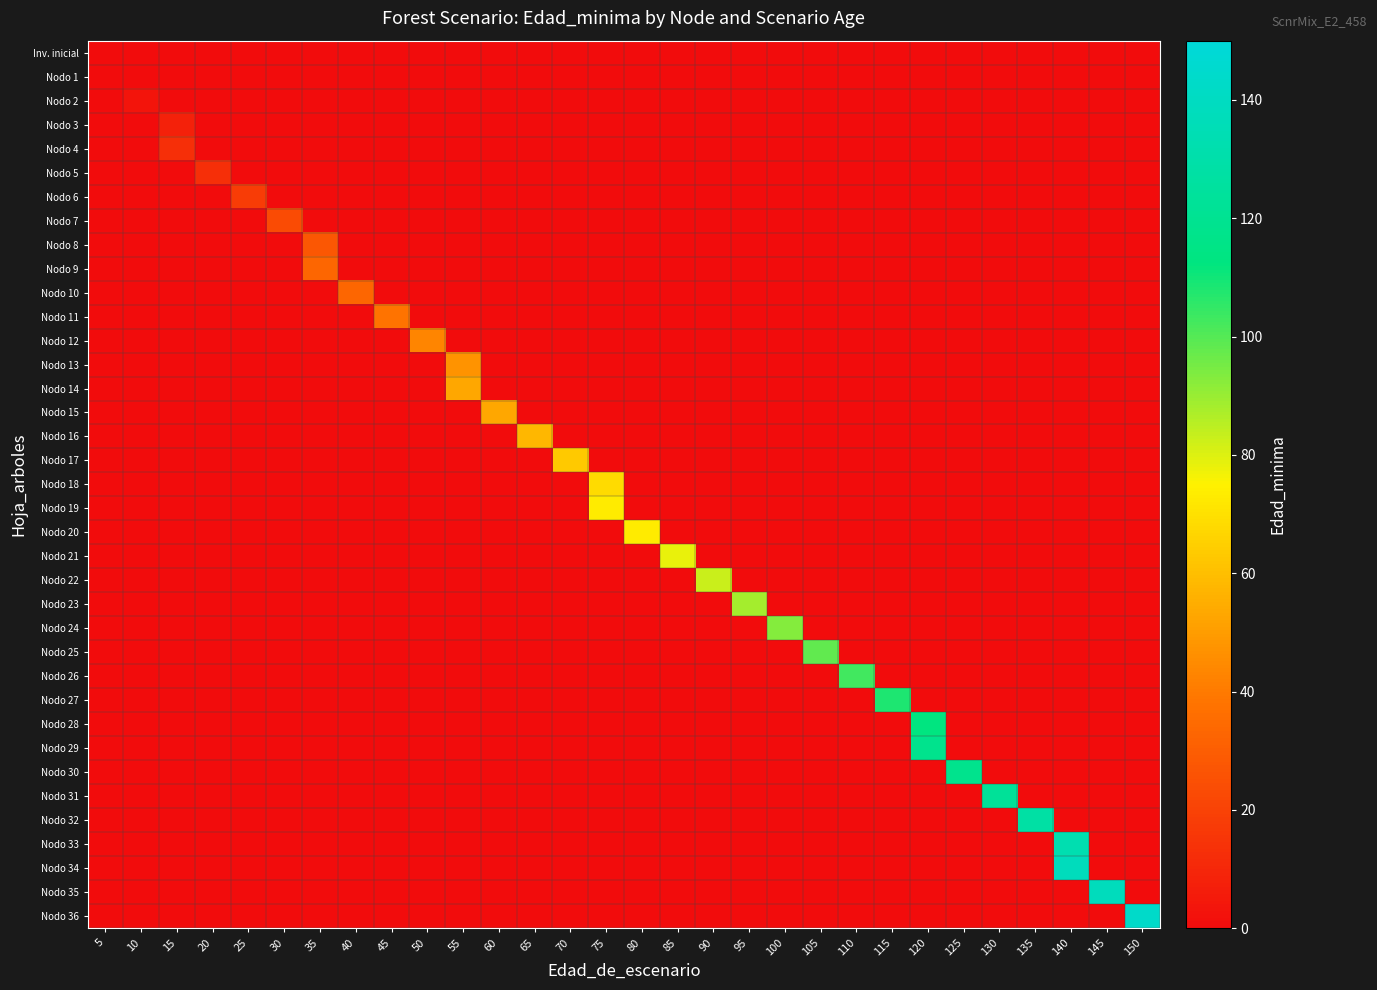

Reading left to right, transcribe all the data shown in this chart.

row_0: 0	-1	-1	-1	-1	-1	-1	-1	-1	-1	-1	-1	-1	-1	-1	-1	-1	-1	-1	-1	-1	-1	-1	-1	-1	-1	-1	-1	-1	-1
row_1: 0	-1	-1	-1	-1	-1	-1	-1	-1	-1	-1	-1	-1	-1	-1	-1	-1	-1	-1	-1	-1	-1	-1	-1	-1	-1	-1	-1	-1	-1
row_2: -1	3	-1	-1	-1	-1	-1	-1	-1	-1	-1	-1	-1	-1	-1	-1	-1	-1	-1	-1	-1	-1	-1	-1	-1	-1	-1	-1	-1	-1
row_3: -1	-1	8	-1	-1	-1	-1	-1	-1	-1	-1	-1	-1	-1	-1	-1	-1	-1	-1	-1	-1	-1	-1	-1	-1	-1	-1	-1	-1	-1
row_4: -1	-1	13	-1	-1	-1	-1	-1	-1	-1	-1	-1	-1	-1	-1	-1	-1	-1	-1	-1	-1	-1	-1	-1	-1	-1	-1	-1	-1	-1
row_5: -1	-1	-1	13	-1	-1	-1	-1	-1	-1	-1	-1	-1	-1	-1	-1	-1	-1	-1	-1	-1	-1	-1	-1	-1	-1	-1	-1	-1	-1
row_6: -1	-1	-1	-1	18	-1	-1	-1	-1	-1	-1	-1	-1	-1	-1	-1	-1	-1	-1	-1	-1	-1	-1	-1	-1	-1	-1	-1	-1	-1
row_7: -1	-1	-1	-1	-1	23	-1	-1	-1	-1	-1	-1	-1	-1	-1	-1	-1	-1	-1	-1	-1	-1	-1	-1	-1	-1	-1	-1	-1	-1
row_8: -1	-1	-1	-1	-1	-1	28	-1	-1	-1	-1	-1	-1	-1	-1	-1	-1	-1	-1	-1	-1	-1	-1	-1	-1	-1	-1	-1	-1	-1
row_9: -1	-1	-1	-1	-1	-1	33	-1	-1	-1	-1	-1	-1	-1	-1	-1	-1	-1	-1	-1	-1	-1	-1	-1	-1	-1	-1	-1	-1	-1
row_10: -1	-1	-1	-1	-1	-1	-1	33	-1	-1	-1	-1	-1	-1	-1	-1	-1	-1	-1	-1	-1	-1	-1	-1	-1	-1	-1	-1	-1	-1
row_11: -1	-1	-1	-1	-1	-1	-1	-1	38	-1	-1	-1	-1	-1	-1	-1	-1	-1	-1	-1	-1	-1	-1	-1	-1	-1	-1	-1	-1	-1
row_12: -1	-1	-1	-1	-1	-1	-1	-1	-1	43	-1	-1	-1	-1	-1	-1	-1	-1	-1	-1	-1	-1	-1	-1	-1	-1	-1	-1	-1	-1
row_13: -1	-1	-1	-1	-1	-1	-1	-1	-1	-1	47	-1	-1	-1	-1	-1	-1	-1	-1	-1	-1	-1	-1	-1	-1	-1	-1	-1	-1	-1
row_14: -1	-1	-1	-1	-1	-1	-1	-1	-1	-1	53	-1	-1	-1	-1	-1	-1	-1	-1	-1	-1	-1	-1	-1	-1	-1	-1	-1	-1	-1
row_15: -1	-1	-1	-1	-1	-1	-1	-1	-1	-1	-1	53	-1	-1	-1	-1	-1	-1	-1	-1	-1	-1	-1	-1	-1	-1	-1	-1	-1	-1
row_16: -1	-1	-1	-1	-1	-1	-1	-1	-1	-1	-1	-1	58	-1	-1	-1	-1	-1	-1	-1	-1	-1	-1	-1	-1	-1	-1	-1	-1	-1
row_17: -1	-1	-1	-1	-1	-1	-1	-1	-1	-1	-1	-1	-1	63	-1	-1	-1	-1	-1	-1	-1	-1	-1	-1	-1	-1	-1	-1	-1	-1
row_18: -1	-1	-1	-1	-1	-1	-1	-1	-1	-1	-1	-1	-1	-1	68	-1	-1	-1	-1	-1	-1	-1	-1	-1	-1	-1	-1	-1	-1	-1
row_19: -1	-1	-1	-1	-1	-1	-1	-1	-1	-1	-1	-1	-1	-1	73	-1	-1	-1	-1	-1	-1	-1	-1	-1	-1	-1	-1	-1	-1	-1
row_20: -1	-1	-1	-1	-1	-1	-1	-1	-1	-1	-1	-1	-1	-1	-1	73	-1	-1	-1	-1	-1	-1	-1	-1	-1	-1	-1	-1	-1	-1
row_21: -1	-1	-1	-1	-1	-1	-1	-1	-1	-1	-1	-1	-1	-1	-1	-1	78	-1	-1	-1	-1	-1	-1	-1	-1	-1	-1	-1	-1	-1
row_22: -1	-1	-1	-1	-1	-1	-1	-1	-1	-1	-1	-1	-1	-1	-1	-1	-1	83	-1	-1	-1	-1	-1	-1	-1	-1	-1	-1	-1	-1
row_23: -1	-1	-1	-1	-1	-1	-1	-1	-1	-1	-1	-1	-1	-1	-1	-1	-1	-1	88	-1	-1	-1	-1	-1	-1	-1	-1	-1	-1	-1
row_24: -1	-1	-1	-1	-1	-1	-1	-1	-1	-1	-1	-1	-1	-1	-1	-1	-1	-1	-1	93	-1	-1	-1	-1	-1	-1	-1	-1	-1	-1
row_25: -1	-1	-1	-1	-1	-1	-1	-1	-1	-1	-1	-1	-1	-1	-1	-1	-1	-1	-1	-1	98	-1	-1	-1	-1	-1	-1	-1	-1	-1
row_26: -1	-1	-1	-1	-1	-1	-1	-1	-1	-1	-1	-1	-1	-1	-1	-1	-1	-1	-1	-1	-1	103	-1	-1	-1	-1	-1	-1	-1	-1
row_27: -1	-1	-1	-1	-1	-1	-1	-1	-1	-1	-1	-1	-1	-1	-1	-1	-1	-1	-1	-1	-1	-1	108	-1	-1	-1	-1	-1	-1	-1
row_28: -1	-1	-1	-1	-1	-1	-1	-1	-1	-1	-1	-1	-1	-1	-1	-1	-1	-1	-1	-1	-1	-1	-1	113	-1	-1	-1	-1	-1	-1
row_29: -1	-1	-1	-1	-1	-1	-1	-1	-1	-1	-1	-1	-1	-1	-1	-1	-1	-1	-1	-1	-1	-1	-1	118	-1	-1	-1	-1	-1	-1
row_30: -1	-1	-1	-1	-1	-1	-1	-1	-1	-1	-1	-1	-1	-1	-1	-1	-1	-1	-1	-1	-1	-1	-1	-1	118	-1	-1	-1	-1	-1
row_31: -1	-1	-1	-1	-1	-1	-1	-1	-1	-1	-1	-1	-1	-1	-1	-1	-1	-1	-1	-1	-1	-1	-1	-1	-1	123	-1	-1	-1	-1
row_32: -1	-1	-1	-1	-1	-1	-1	-1	-1	-1	-1	-1	-1	-1	-1	-1	-1	-1	-1	-1	-1	-1	-1	-1	-1	-1	128	-1	-1	-1
row_33: -1	-1	-1	-1	-1	-1	-1	-1	-1	-1	-1	-1	-1	-1	-1	-1	-1	-1	-1	-1	-1	-1	-1	-1	-1	-1	-1	133	-1	-1
row_34: -1	-1	-1	-1	-1	-1	-1	-1	-1	-1	-1	-1	-1	-1	-1	-1	-1	-1	-1	-1	-1	-1	-1	-1	-1	-1	-1	138	-1	-1
row_35: -1	-1	-1	-1	-1	-1	-1	-1	-1	-1	-1	-1	-1	-1	-1	-1	-1	-1	-1	-1	-1	-1	-1	-1	-1	-1	-1	-1	138	-1
row_36: -1	-1	-1	-1	-1	-1	-1	-1	-1	-1	-1	-1	-1	-1	-1	-1	-1	-1	-1	-1	-1	-1	-1	-1	-1	-1	-1	-1	-1	143